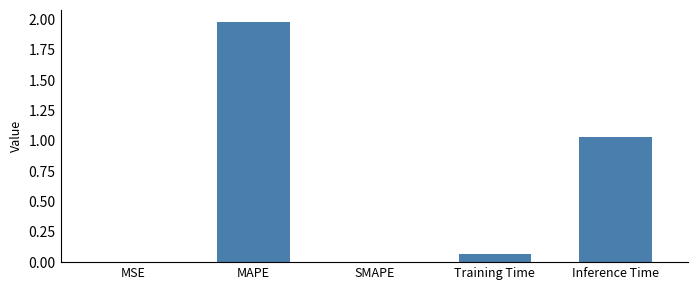

What is the sum of all values?

3.1